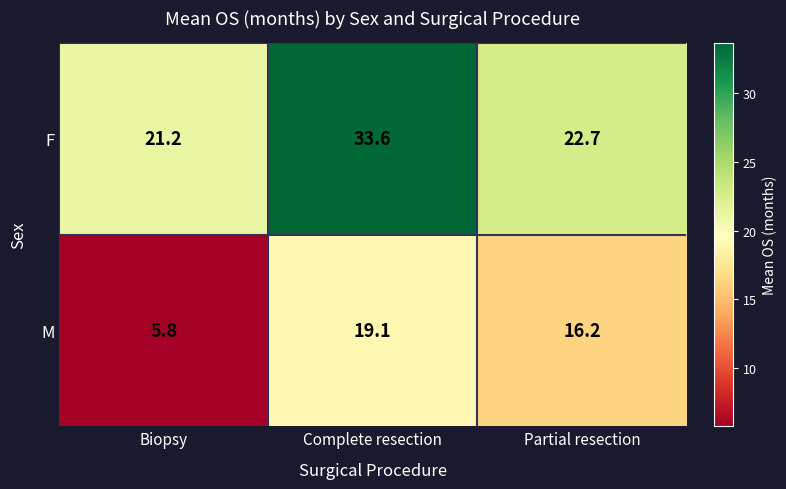

Is it true that M equals 19.1 at Complete resection?

True